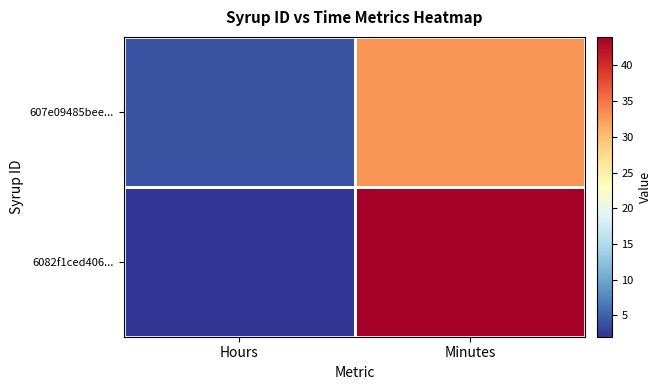

Reading left to right, what are all the values shown in this chart?

607e09485bee...: Hours=4	Minutes=33
6082f1ced406...: Hours=2	Minutes=44